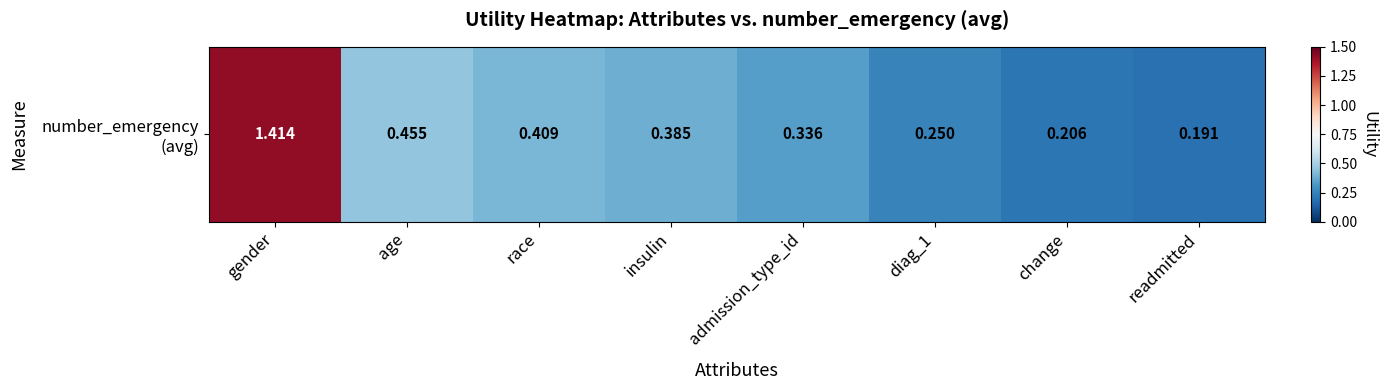

What is the maximum value shown in the chart?

1.4